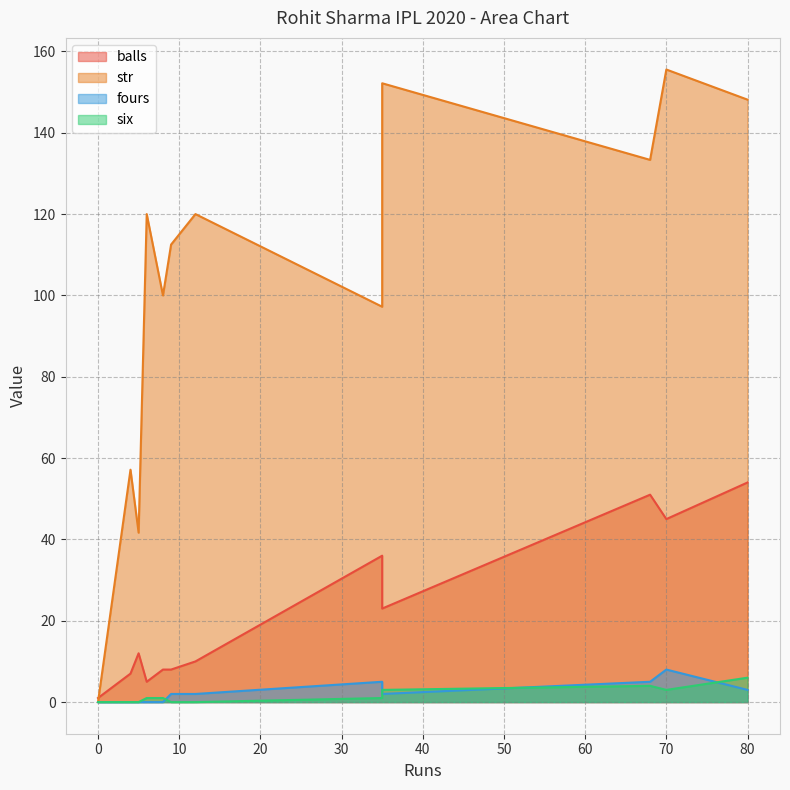

Does the chart have visible grid lines?

Yes